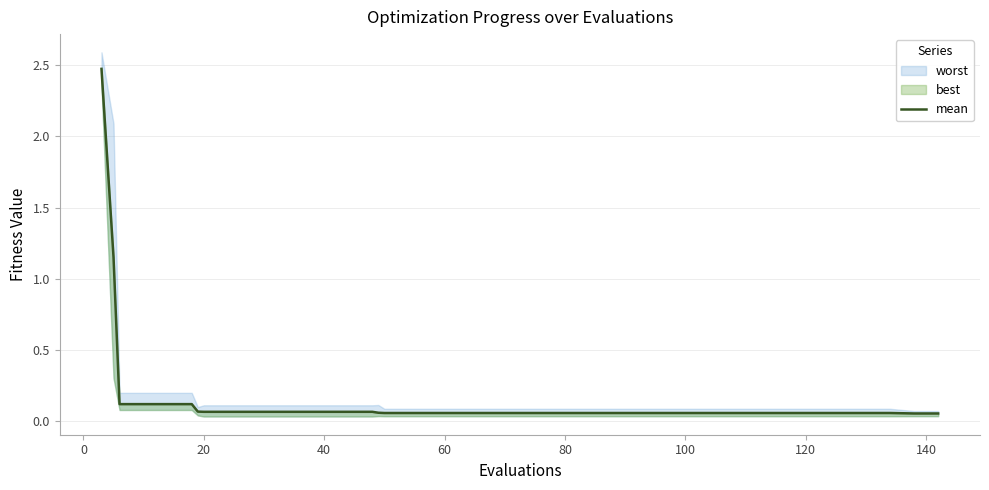

What is the average value?

0.2